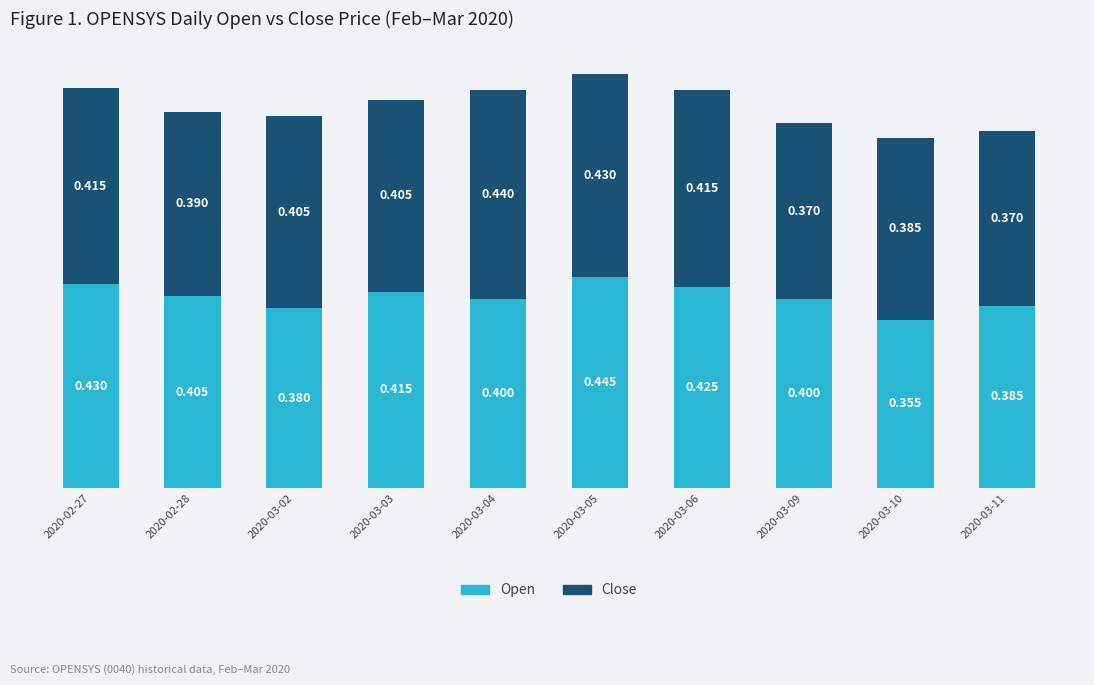

What position from the right is 2020-03-09?

3